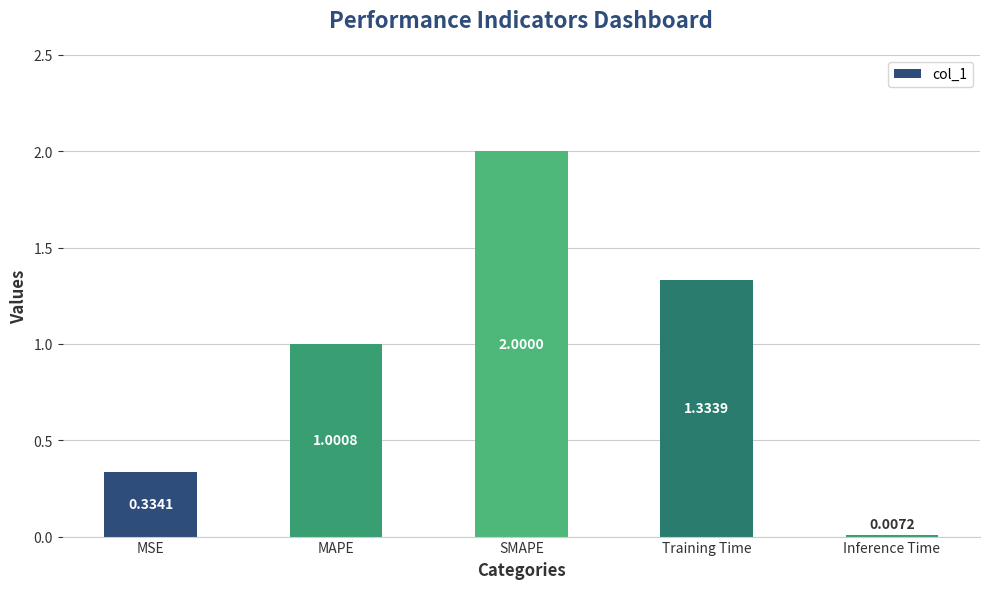

What is the change in value from MSE to Inference Time?

-0.3